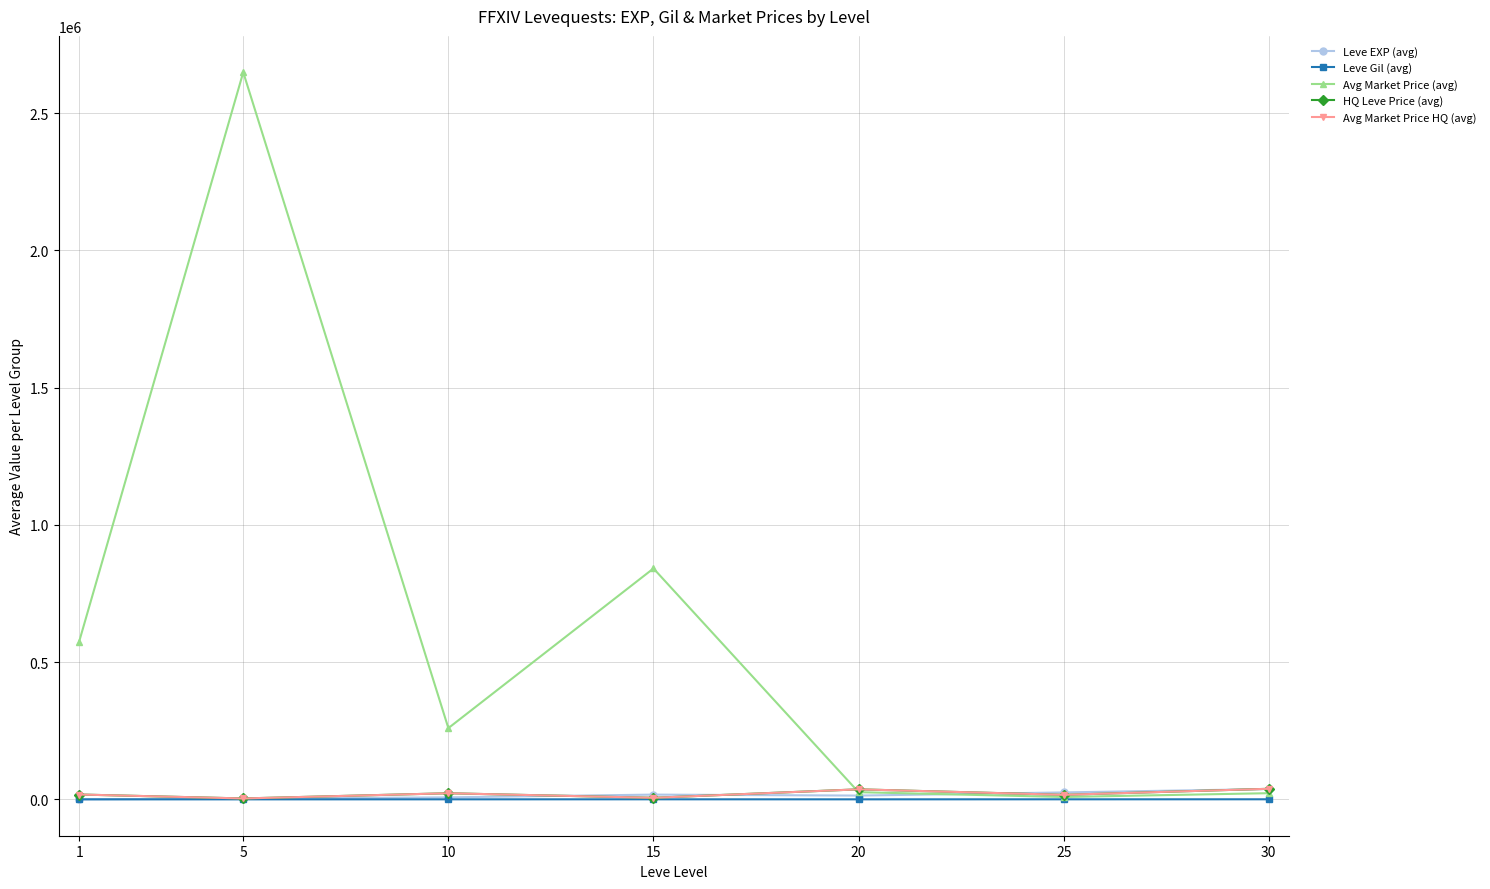

Does the chart have visible grid lines?

Yes